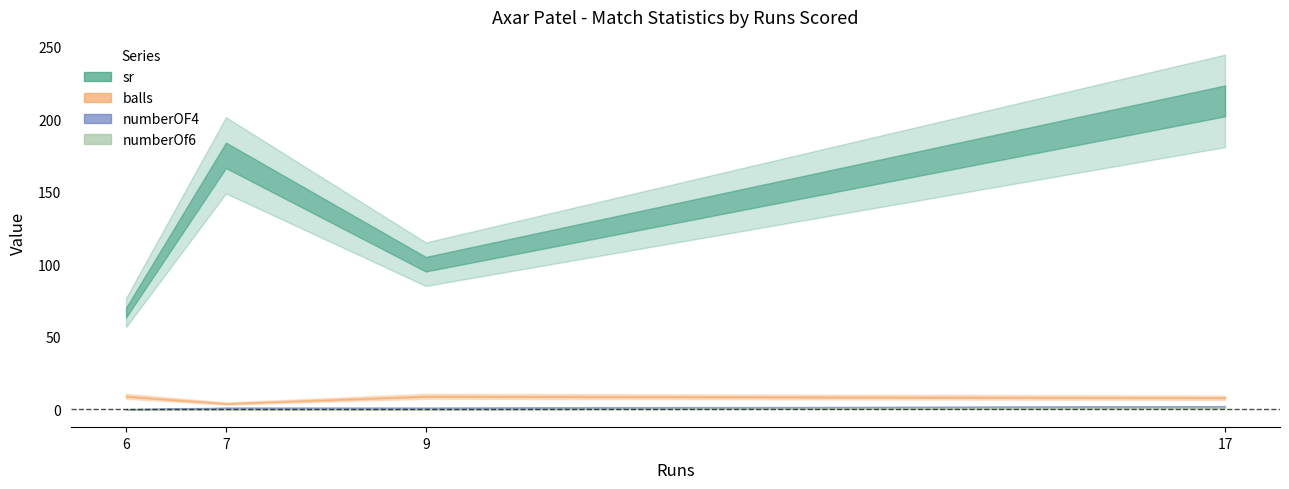

How many distinct data groups are displayed?

4